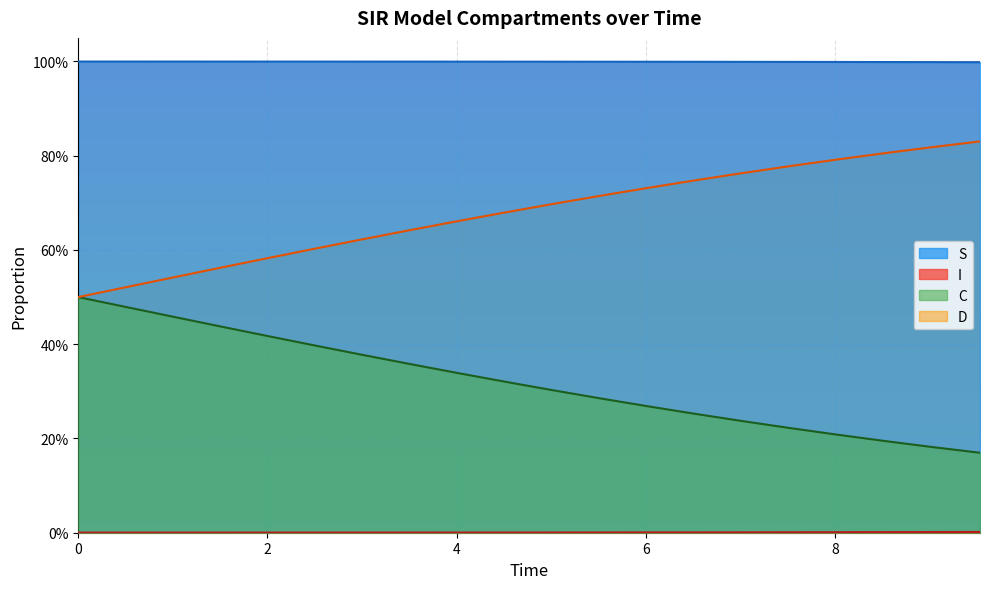

True or false: I has a value of 0.0 at 19.

False